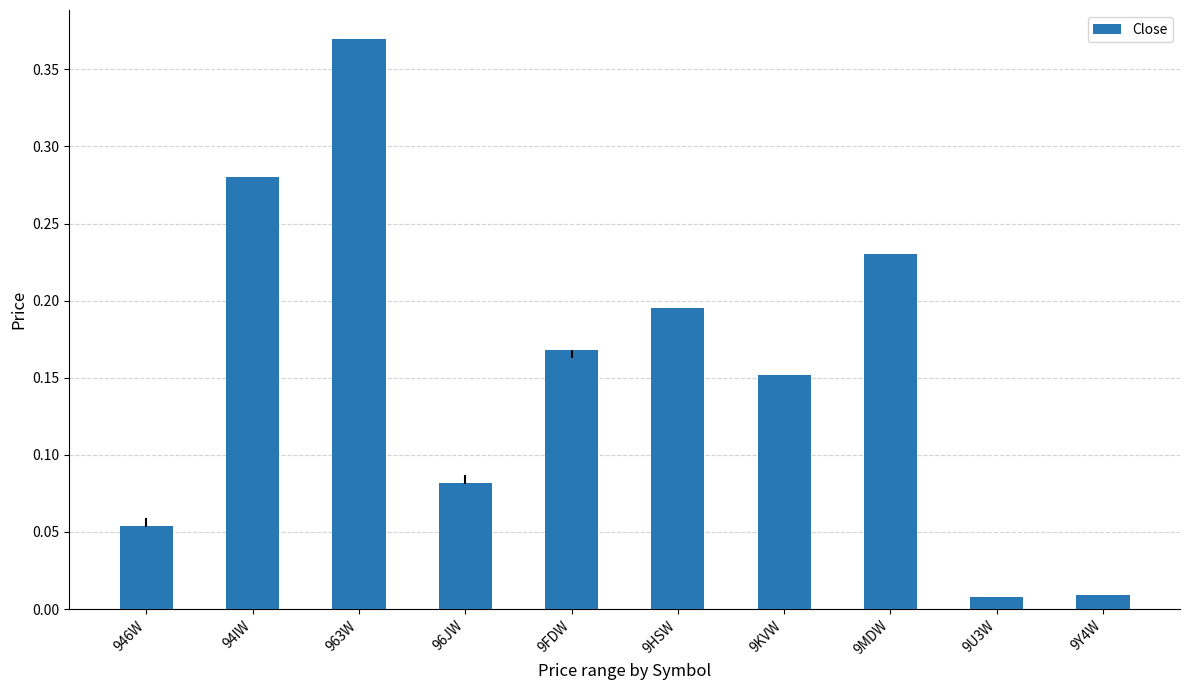

What is the sum of all values?

1.5